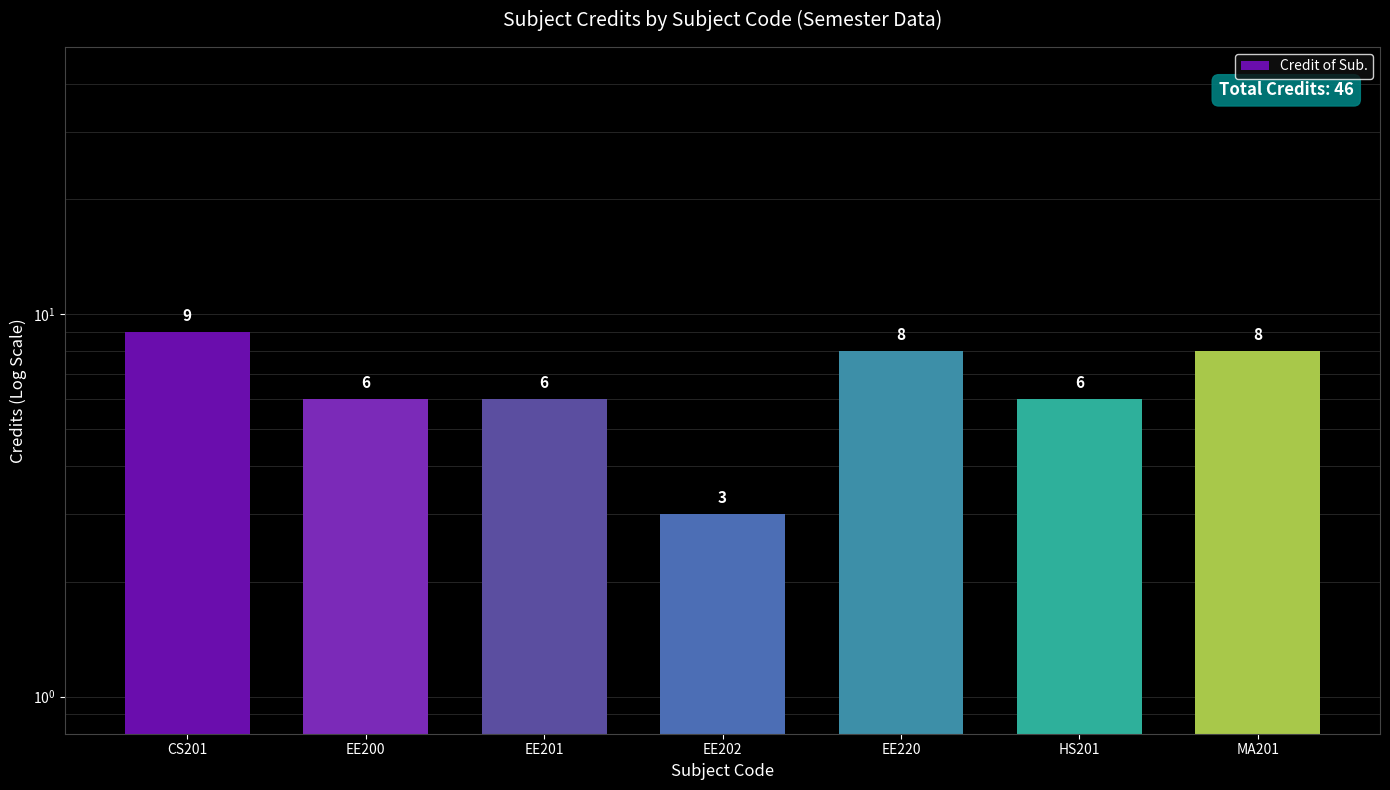

Rank the categories by value from highest to lowest.

CS201, EE220, MA201, EE200, EE201, HS201, EE202